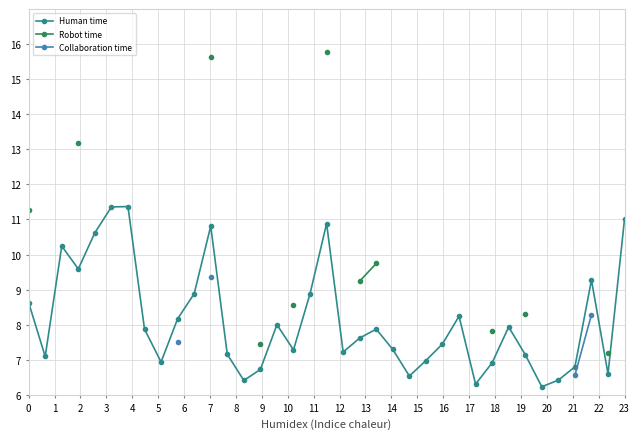

What is the minimum value shown in the chart?

6.2